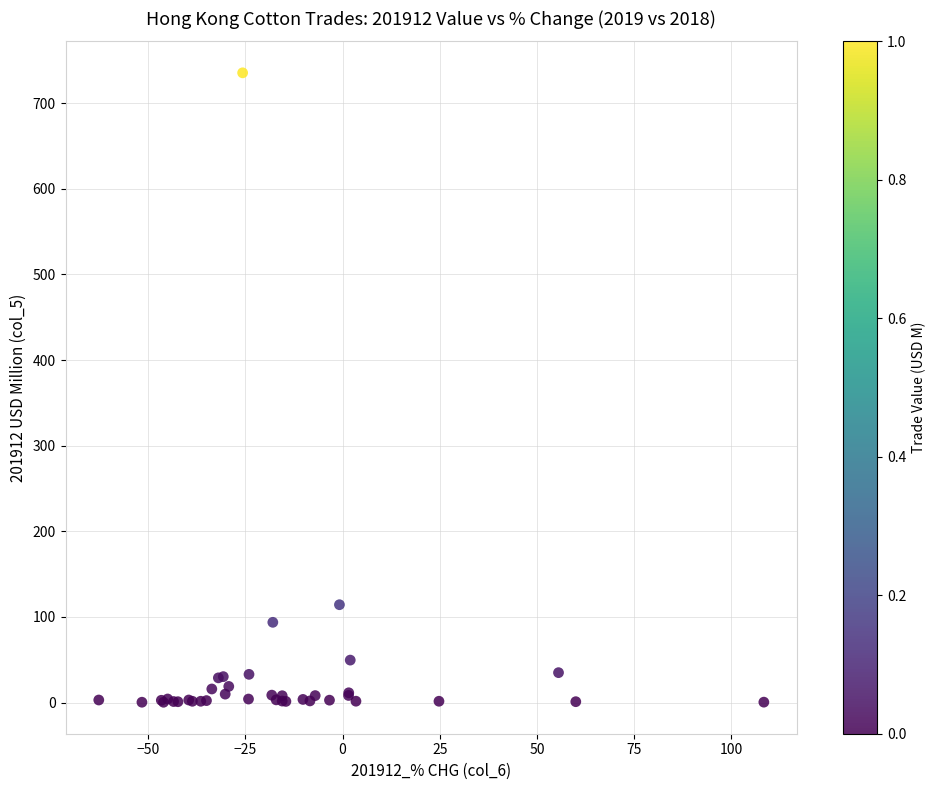

What Y value in the scatter plot is closest to 367?

114.2